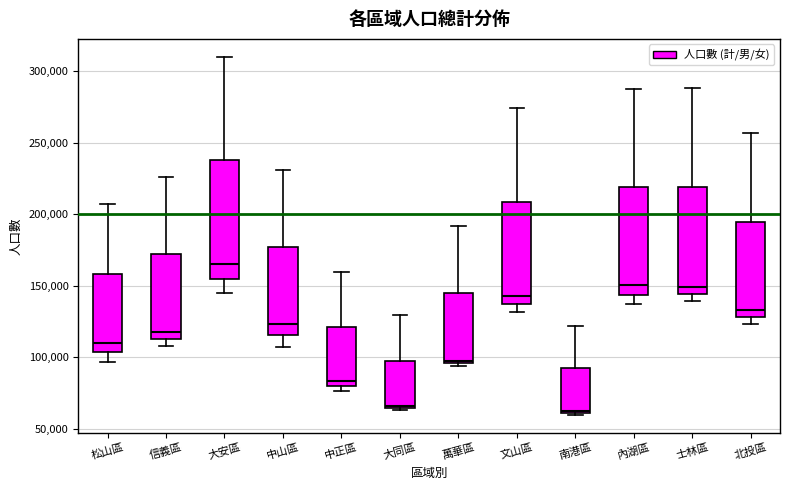

Reading left to right, transcribe this box plot: for each box, give where its median line is, the range the box spans, and where its two whiskers end, as read against the y-axis. The values are not printed on the chart, so give them approximately, as read against the axis.

松山區: median 110000, box 105000 to 160000, whiskers 95000 to 205000
信義區: median 120000, box 115000 to 170000, whiskers 110000 to 225000
大安區: median 165000, box 155000 to 240000, whiskers 145000 to 310000
中山區: median 125000, box 115000 to 175000, whiskers 105000 to 230000
中正區: median 85000, box 80000 to 120000, whiskers 75000 to 160000
大同區: median 65000 (just above the box's lower edge), box 65000 to 100000, whiskers 65000 (just below the box's lower edge) to 130000
萬華區: median 100000, box 95000 to 145000, whiskers 95000 (just below the box's lower edge) to 190000
文山區: median 145000, box 135000 to 210000, whiskers 130000 to 275000
南港區: median 60000, box 60000 to 90000, whiskers 60000 to 120000
內湖區: median 150000, box 145000 to 220000, whiskers 140000 to 290000
士林區: median 150000, box 145000 to 220000, whiskers 140000 to 290000
北投區: median 135000, box 130000 to 195000, whiskers 125000 to 255000